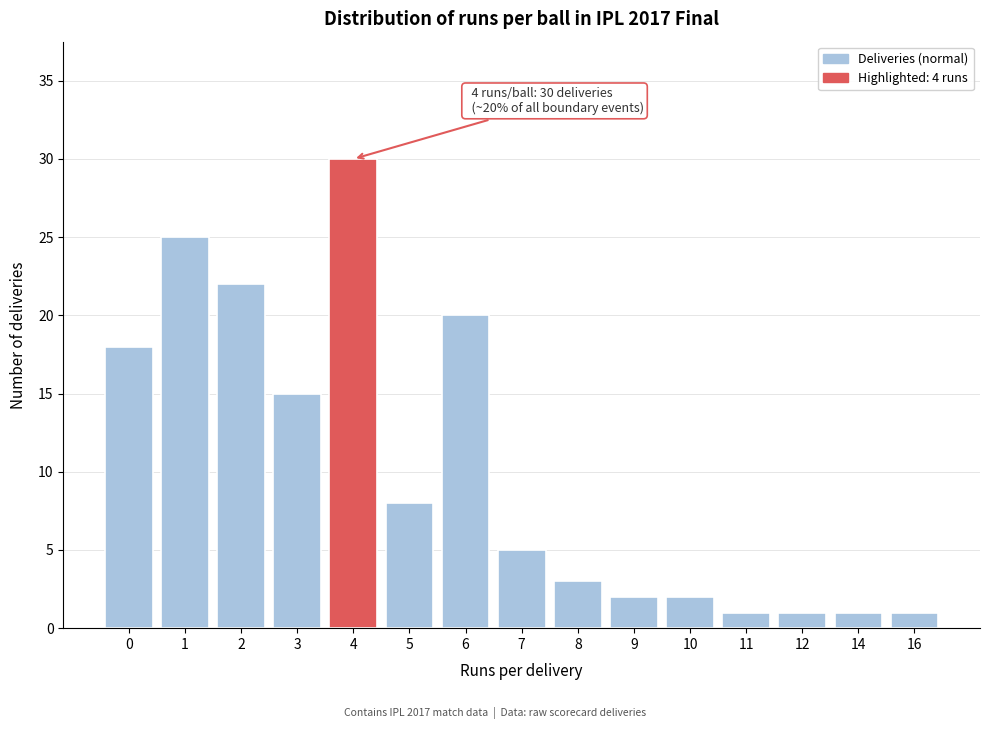

Reading left to right, extract all data points from this chart.

18	25	22	15	30	8	20	5	3	2	2	1	1	1	1